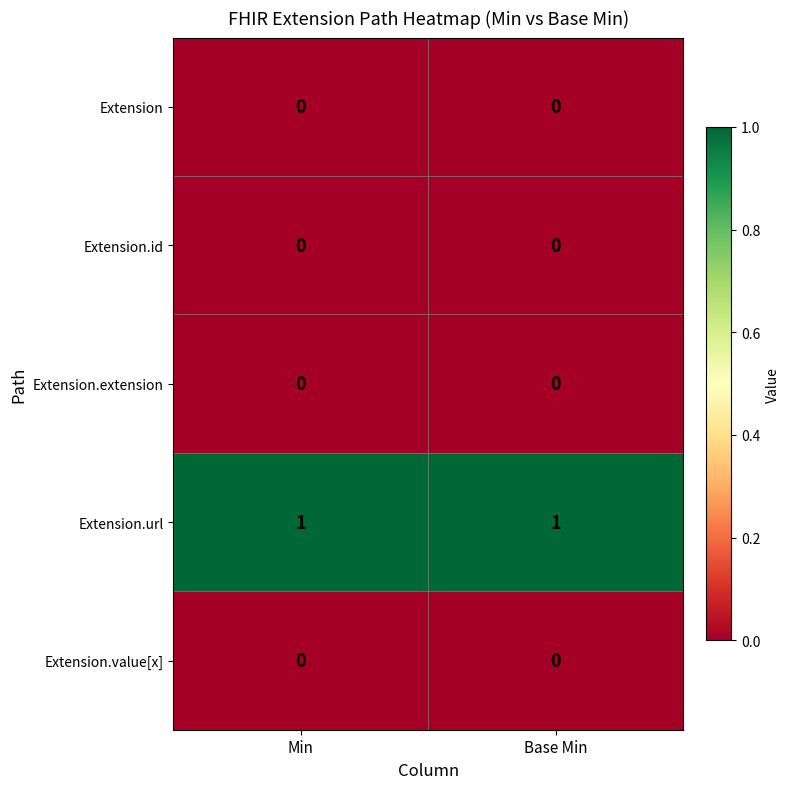

Is the value of Extension.url at Base Min greater than the value of Extension.extension at Min?

Yes